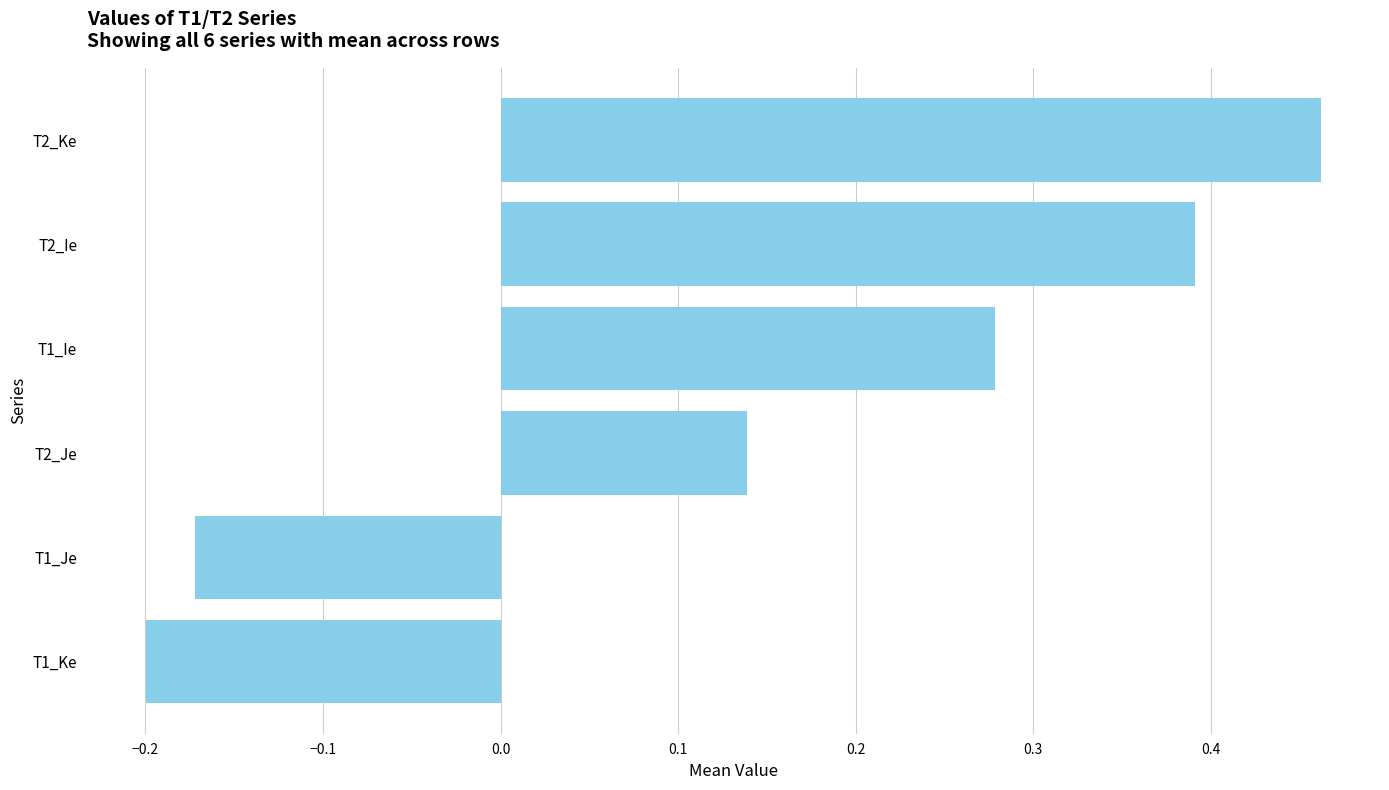

True or false: the data shows -0.0 at T1_Ke.

False